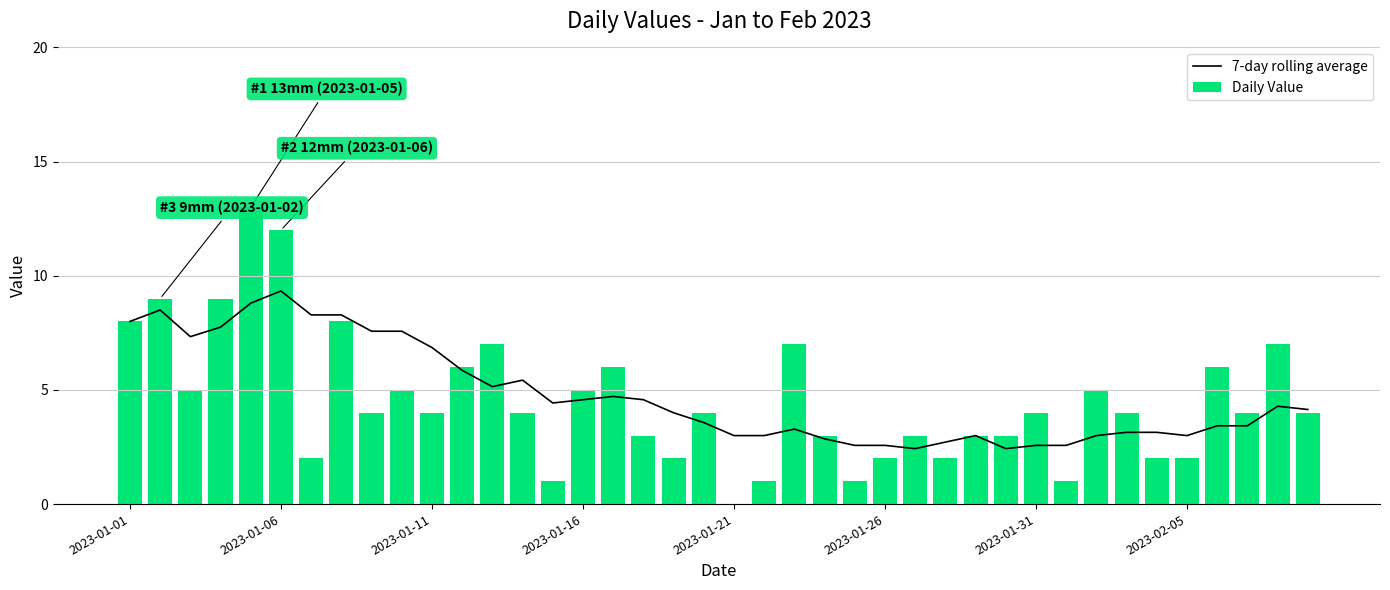

Which series has the largest total across all categories?

7-day rolling average